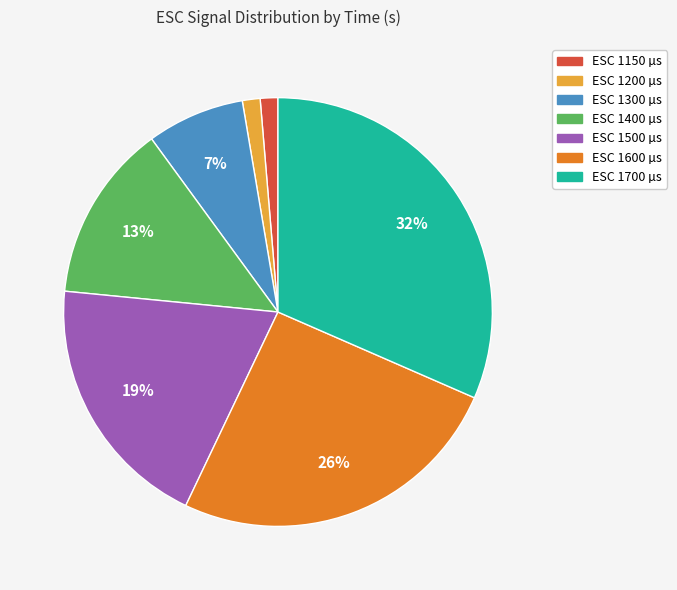

Is there any slice that represents more than half of the pie?

No